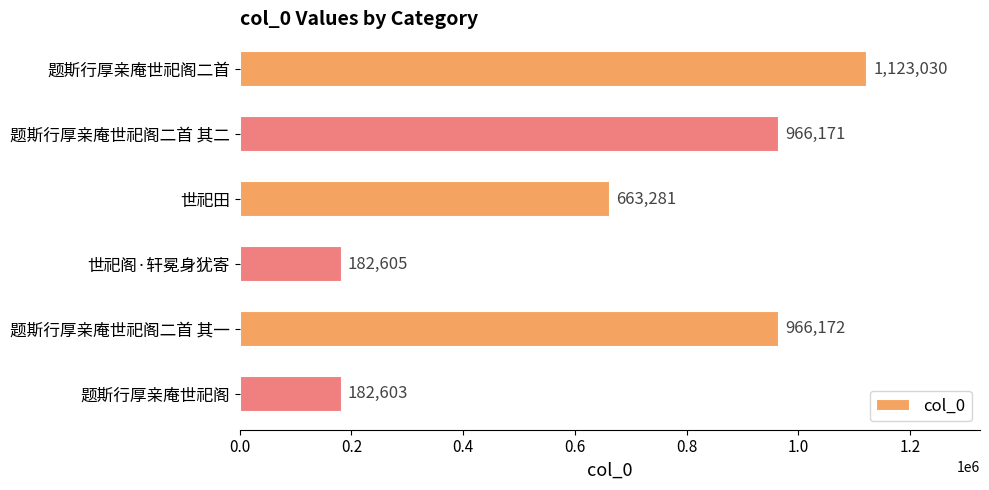

How many values are below 966171?

3